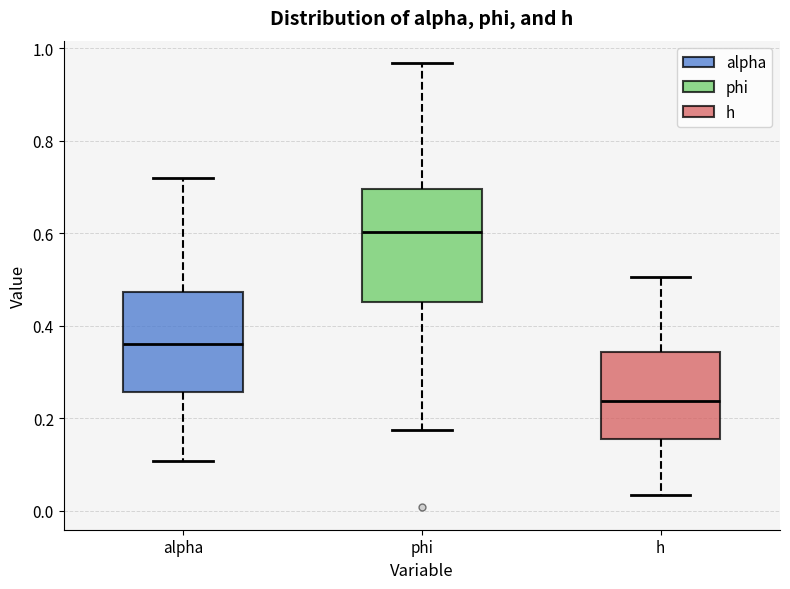

Where is the lower edge of the box for alpha on the y-axis? The values are not printed on the chart, so give them approximately, as read against the axis.

0.26